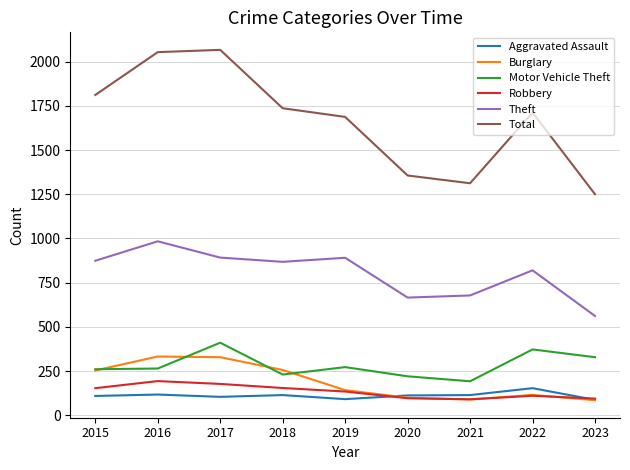

At which label does Robbery first exceed 135?

2015